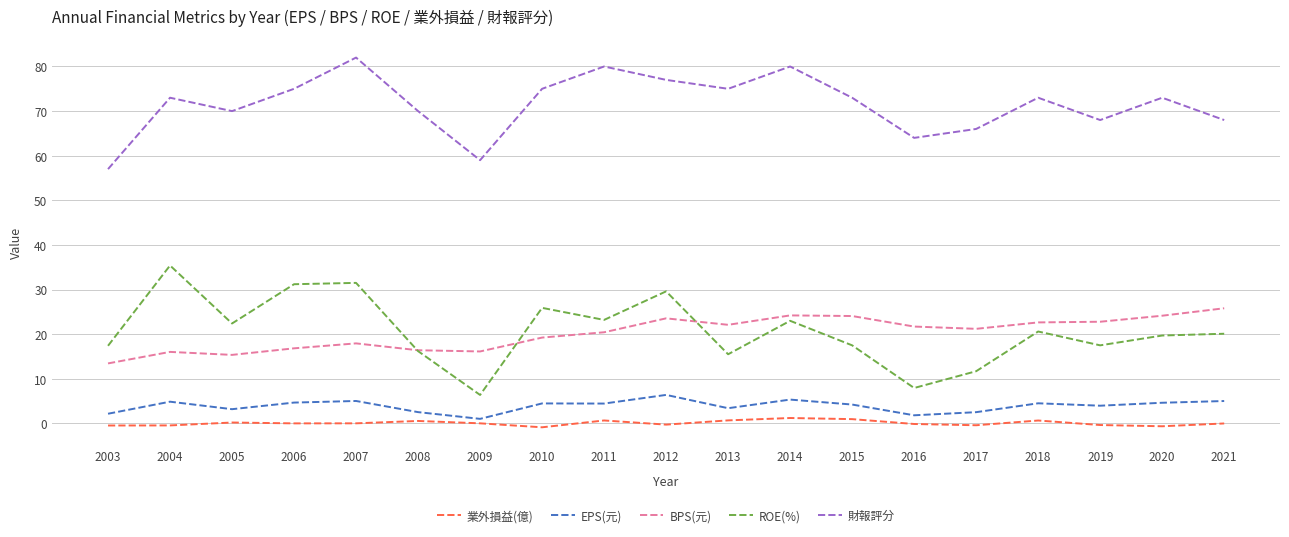

Where is the first local minimum for 財報評分?

2005